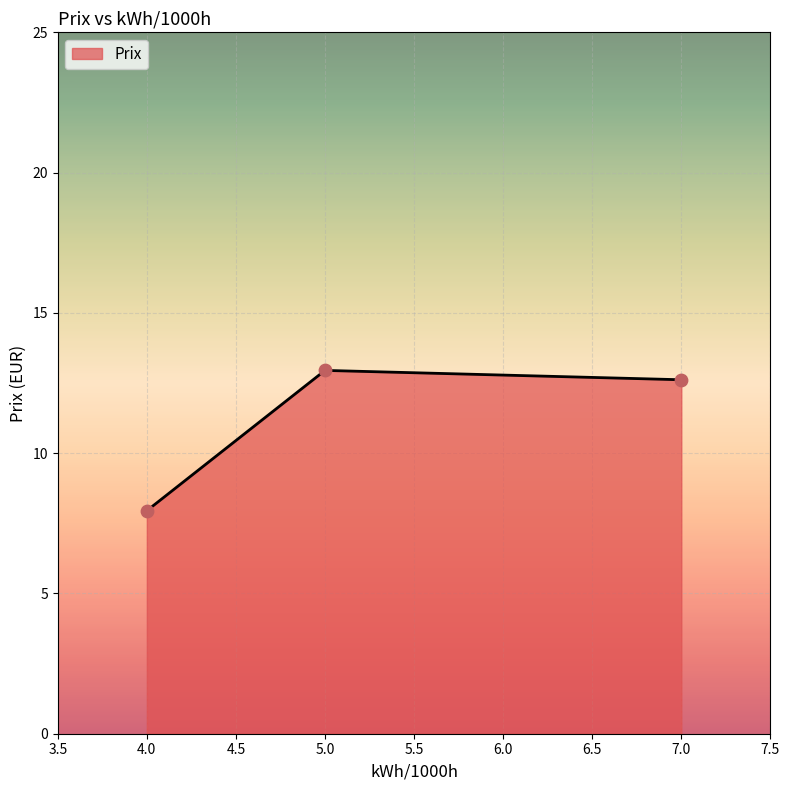

Between 4.0 and 7.0, which is larger?

7.0